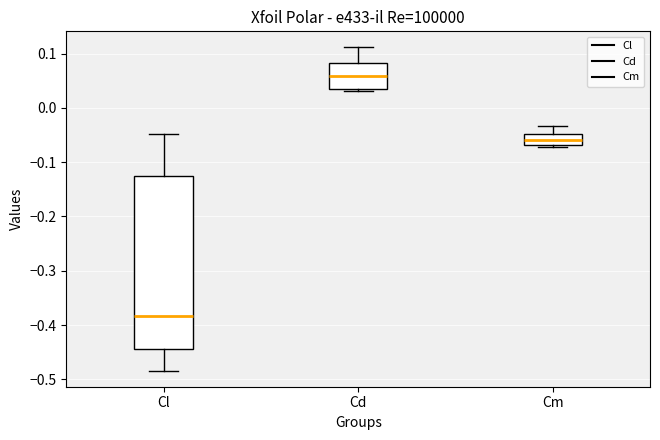

Comparing the boxes themselves (not the whiskers), which one is the tallest?

Cl